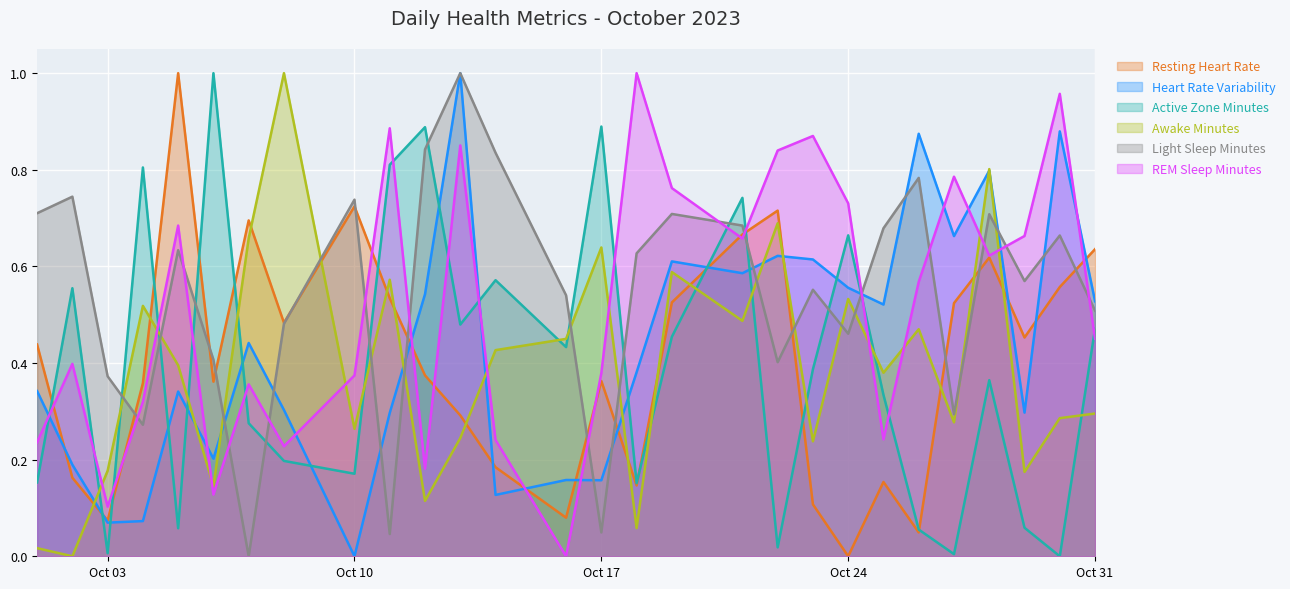

How many lines are shown in the chart?

6